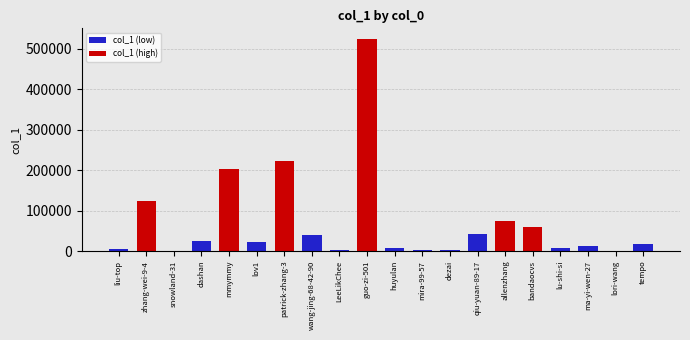

What is the sum of the values at guo-zi-501 and patrick-zhang-3?

746225